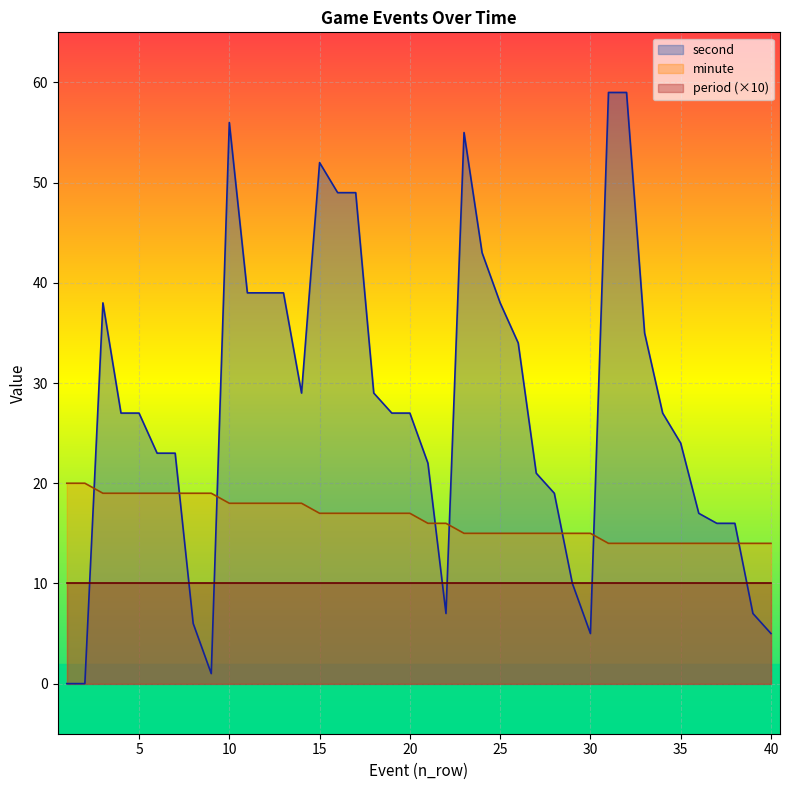

Which series has the largest total across all categories?

second